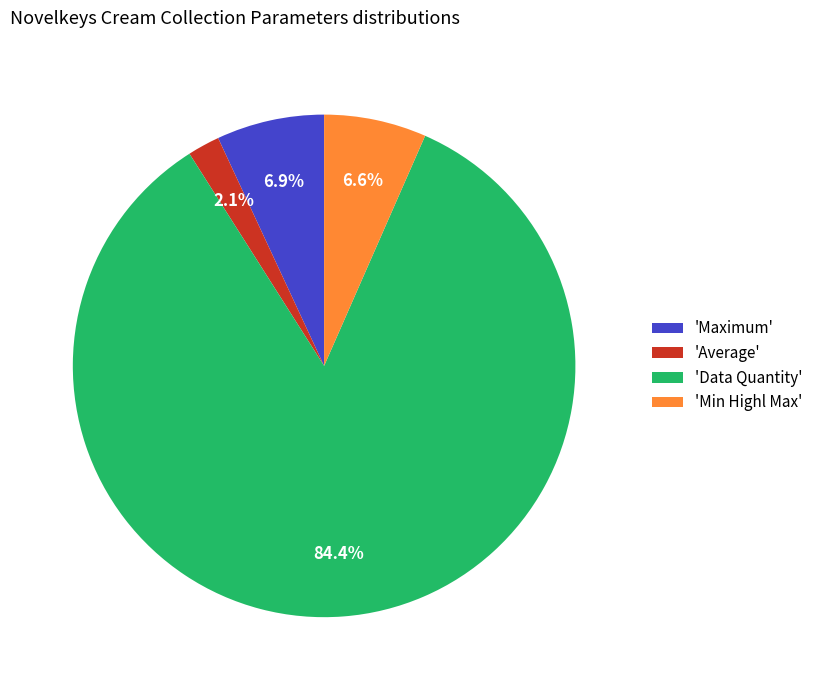

What is the majority slice?

'Data Quantity'